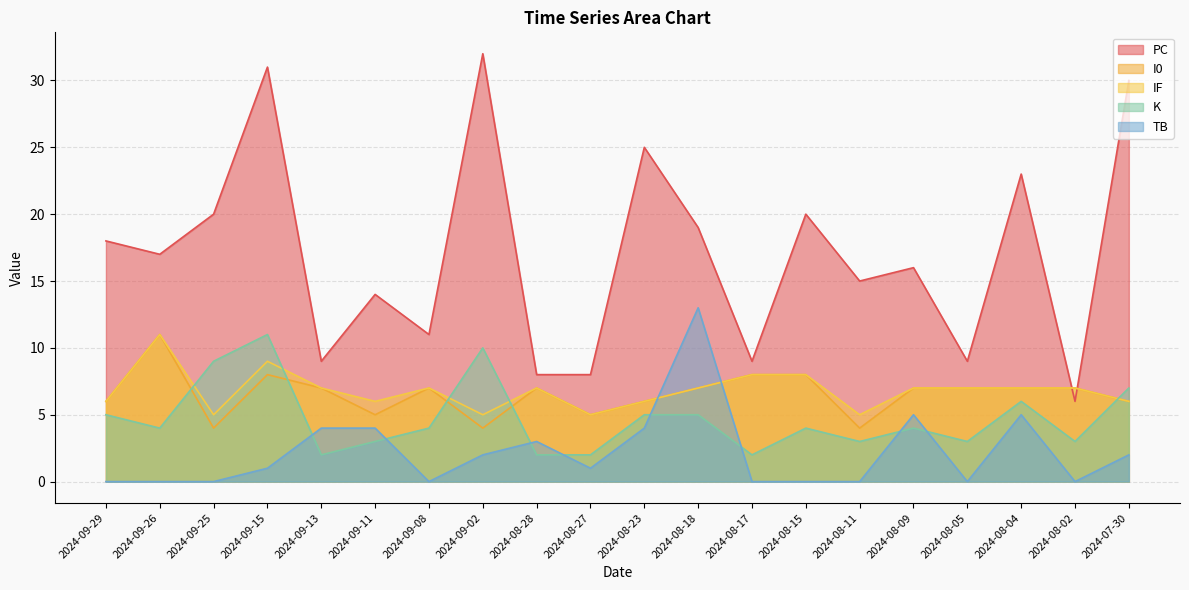

Where do TB and K first cross each other?

2024-09-15 and 2024-09-13